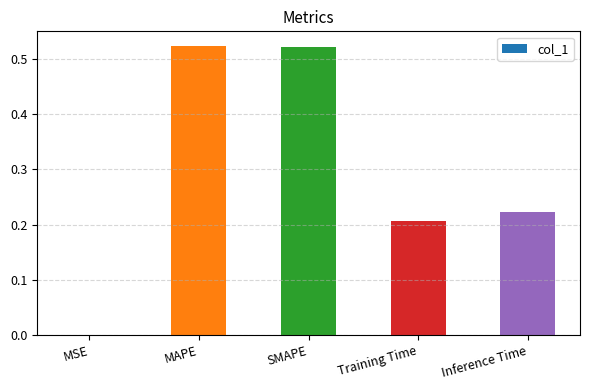

The chart shows a value of 0.7 at SMAPE. True or false?

False